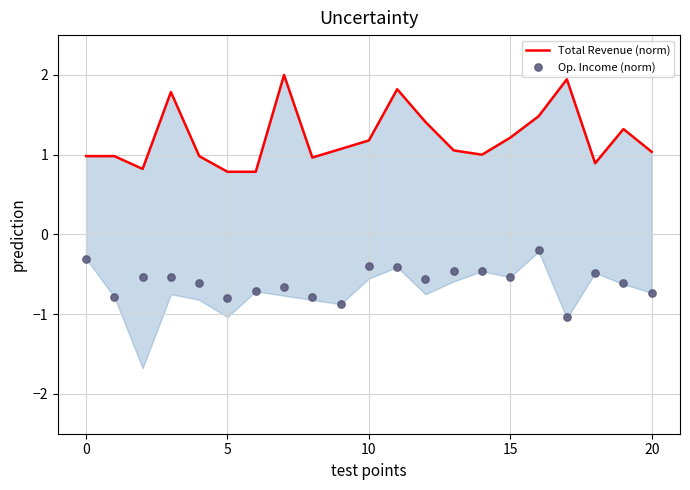

Which series has the largest Y range (max minus min)?

Total Revenue (norm)